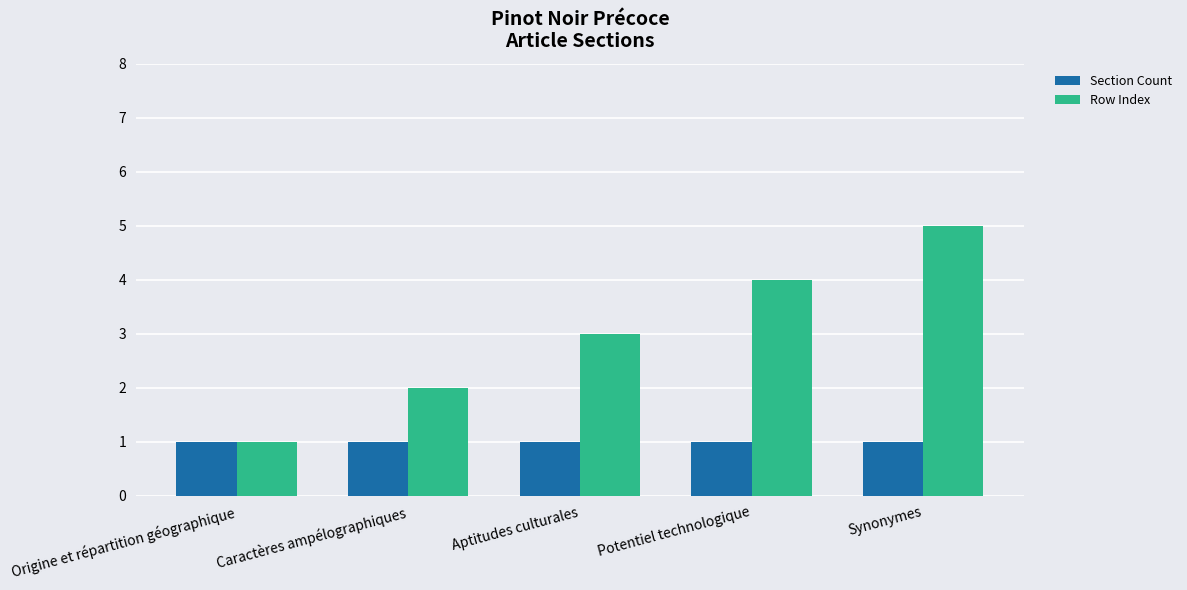

What is the greatest value displayed?

5